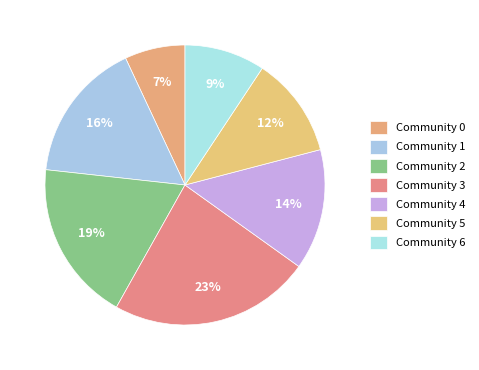

How many slices are in this pie chart?

7